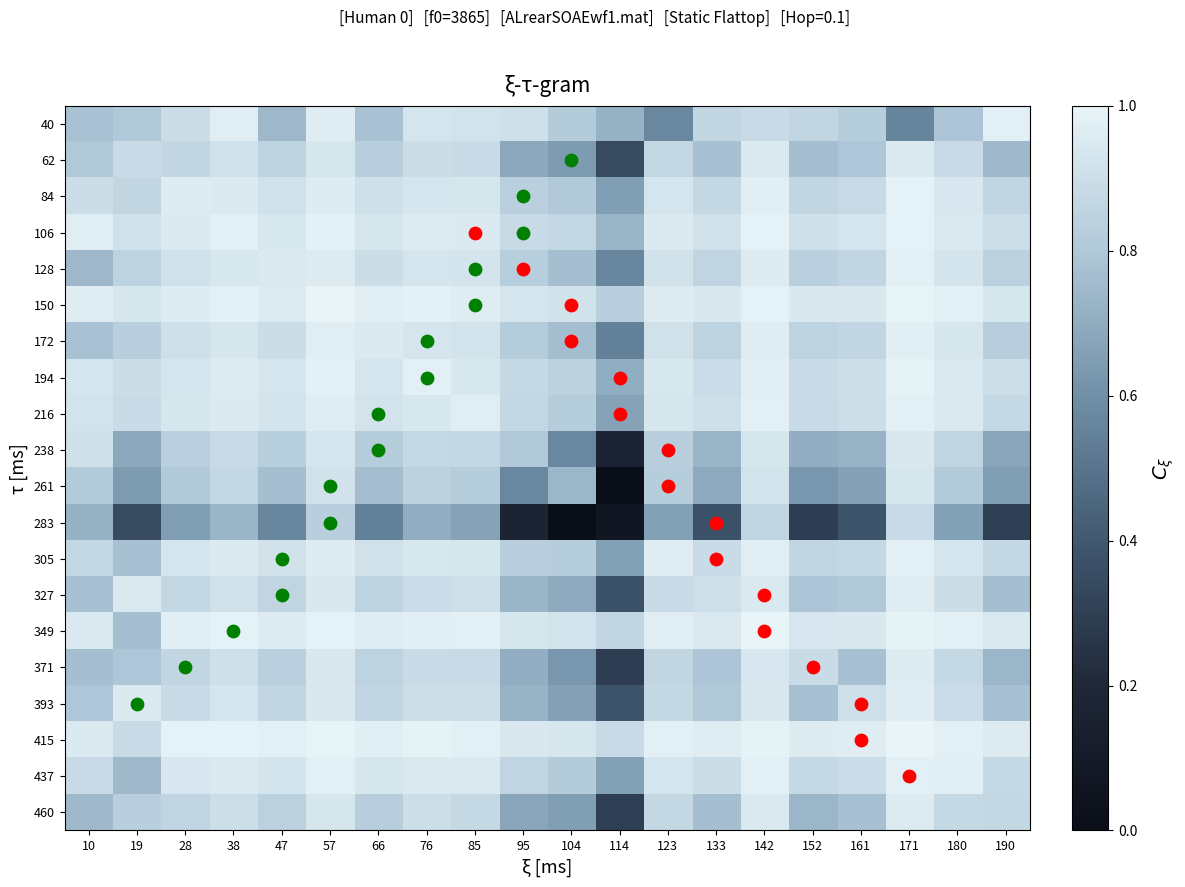

Rank the series by their maximum value, from highest to lowest.

415, 349, 150, 194, 106, 84, 216, 437, 128, 305, 40, 172, 393, 327, 371, 460, 62, 238, 261, 283